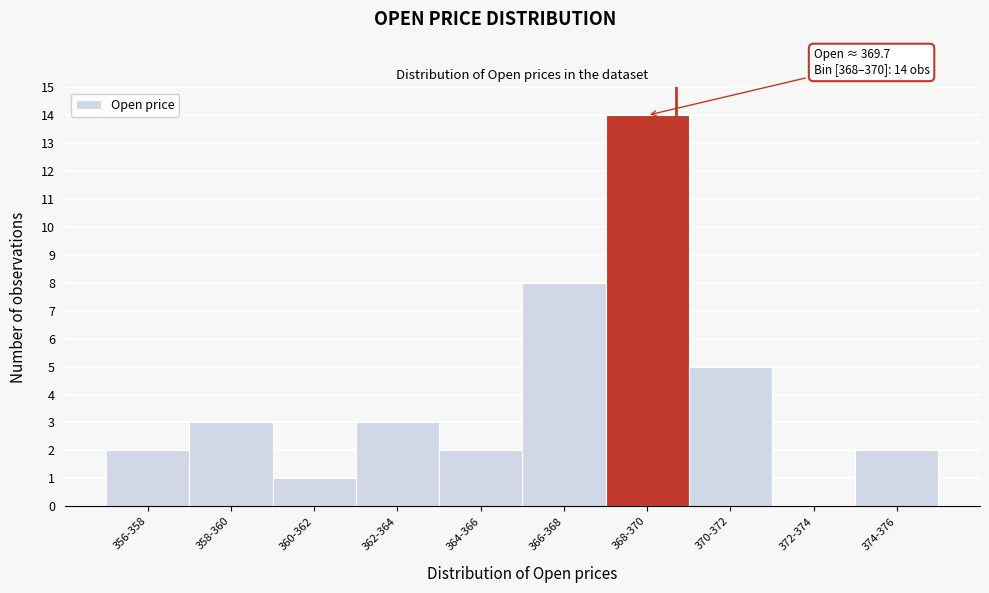

Reading right to left, what are all the values shown in this chart?

374-376=2	372-374=0	370-372=5	368-370=14	366-368=8	364-366=2	362-364=3	360-362=1	358-360=3	356-358=2